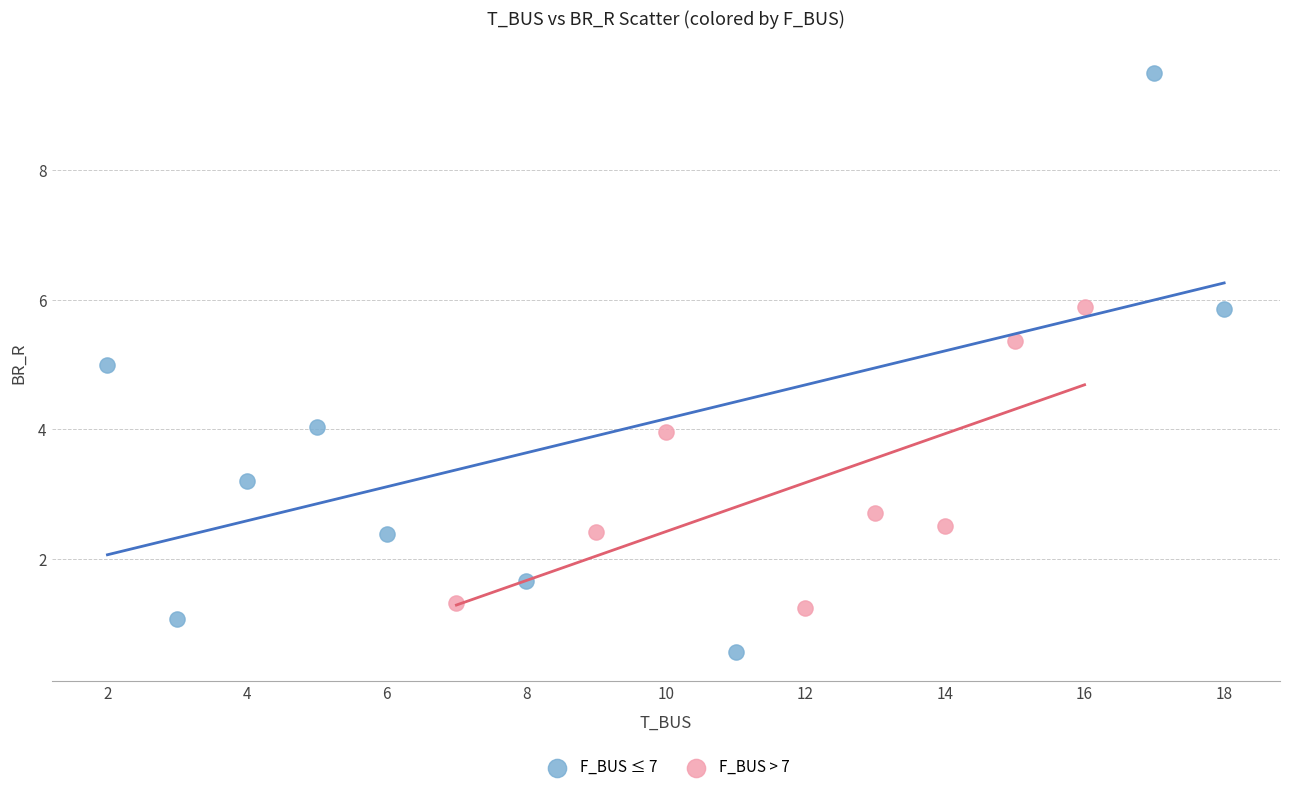

Which series has the largest Y range (max minus min)?

F_BUS ≤ 7